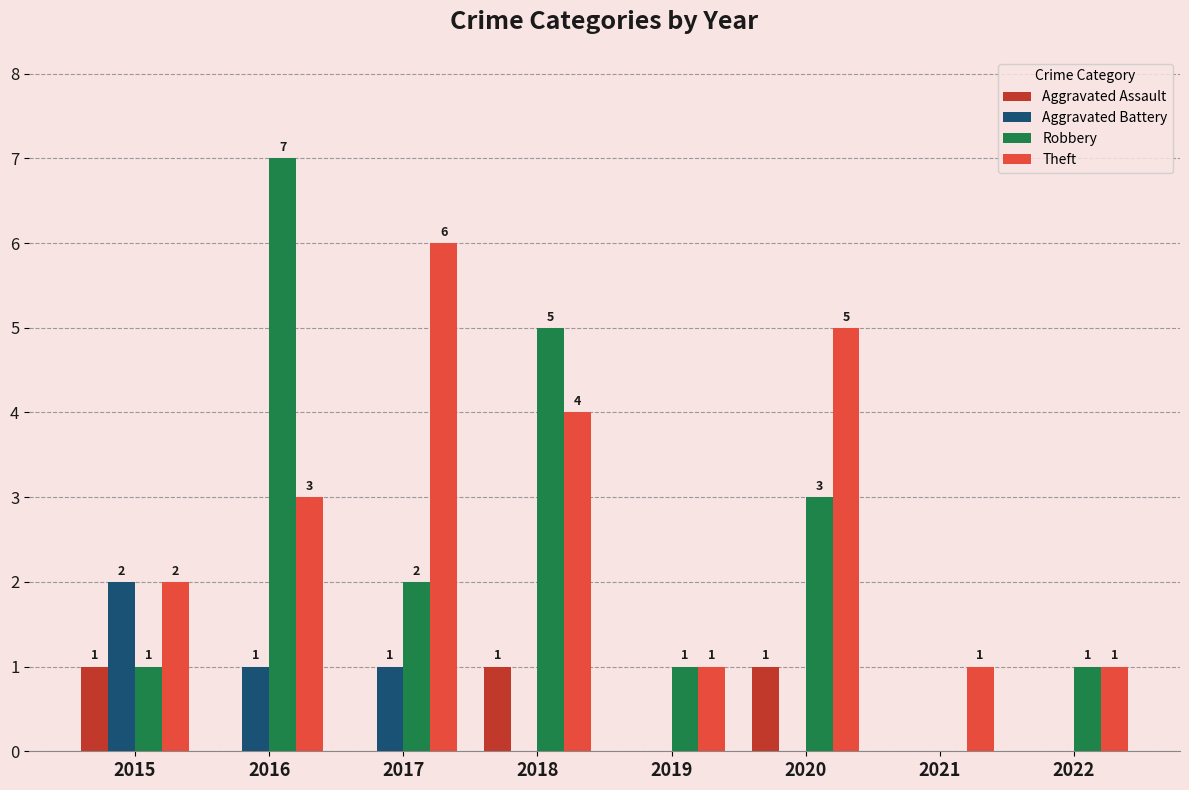

Is it true that Aggravated Battery equals 0 at 2021?

True